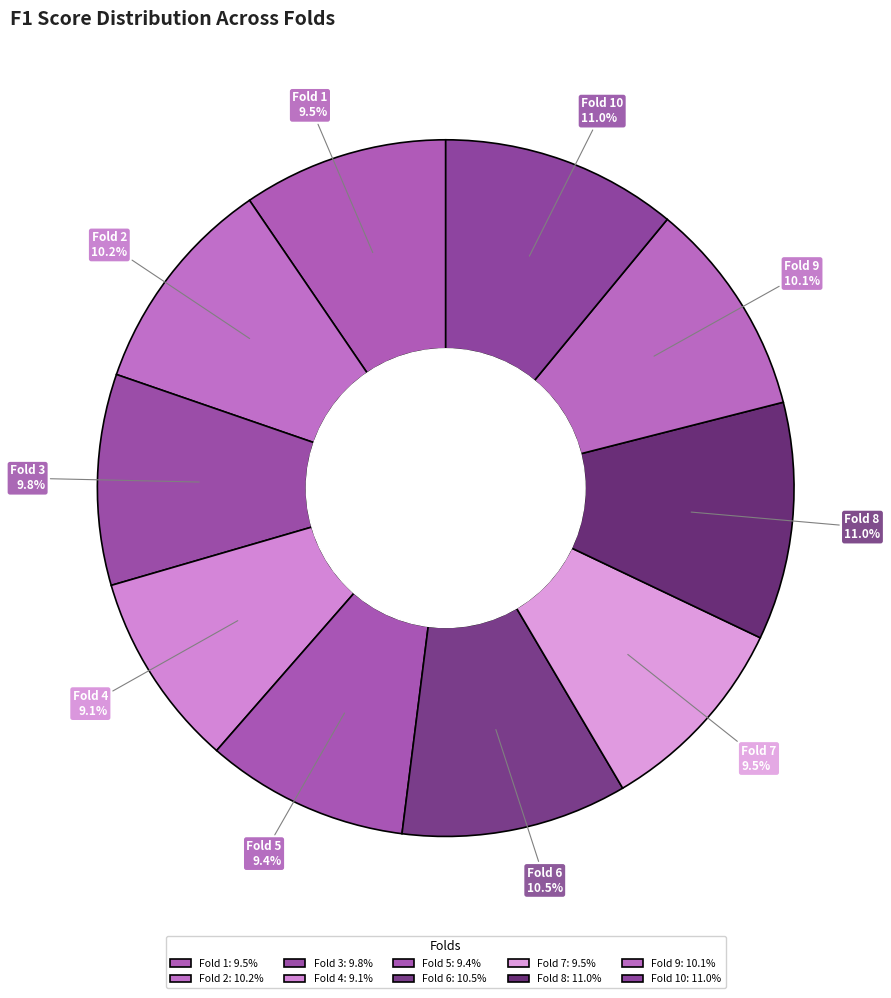

Does Fold 2 represent more than half of the total?

No